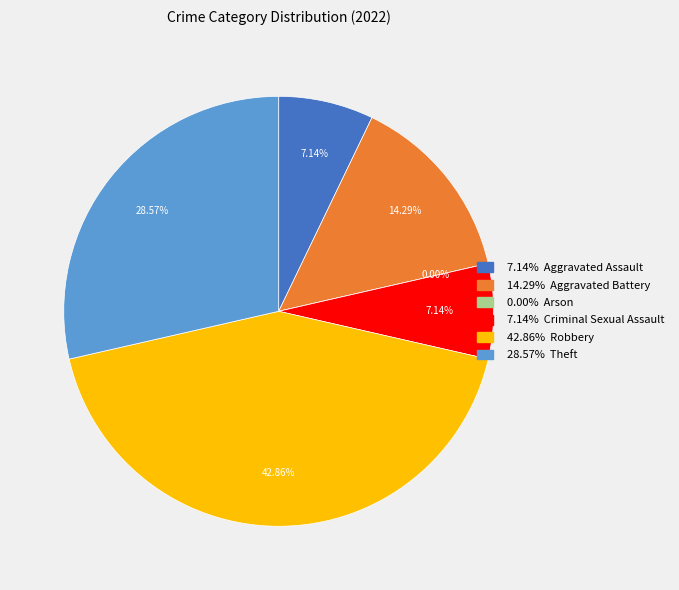

Does Aggravated Assault account for over 50% of the chart?

No